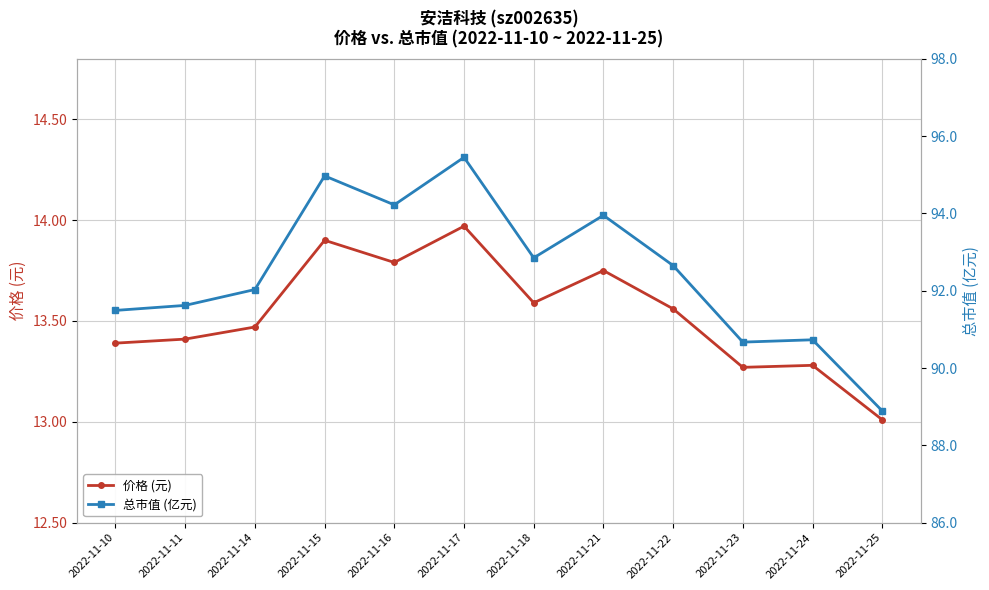

How many data points in 总市值 (亿元) are less than 92?

5